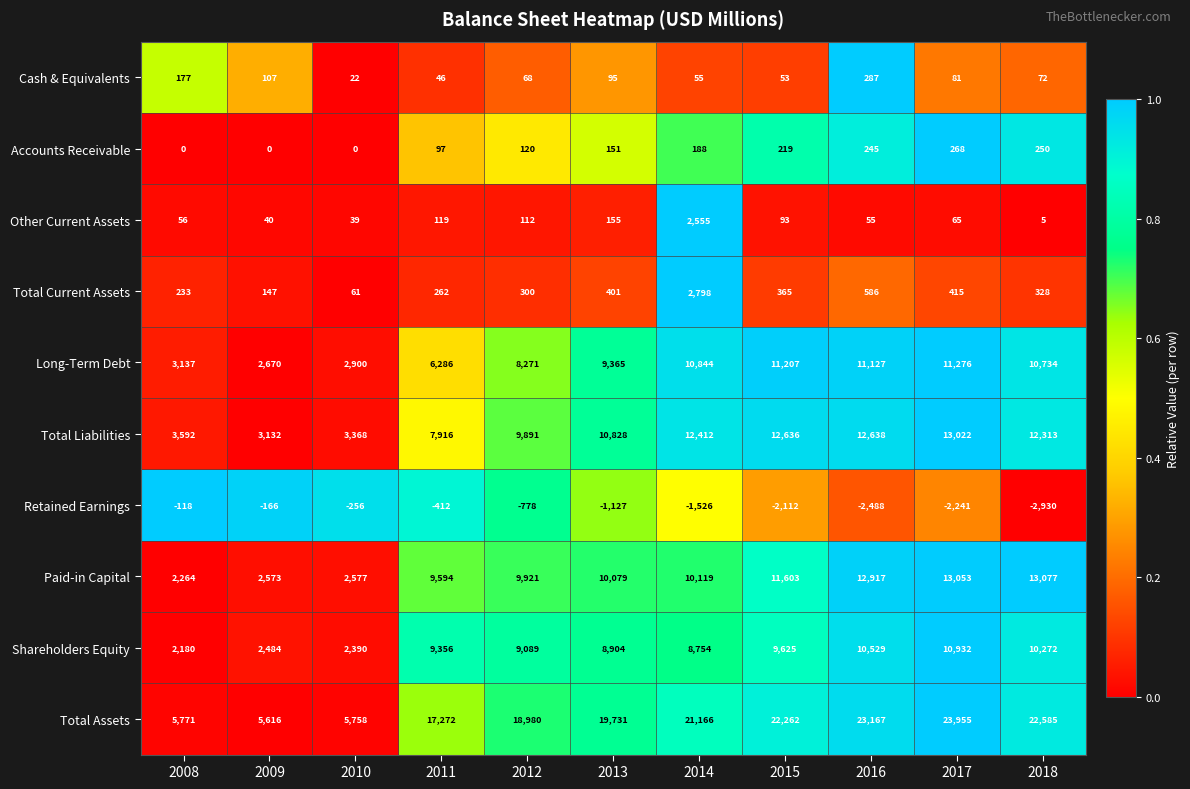

What is the difference between the maximum and minimum values in the Cash & Equivalents series?

265